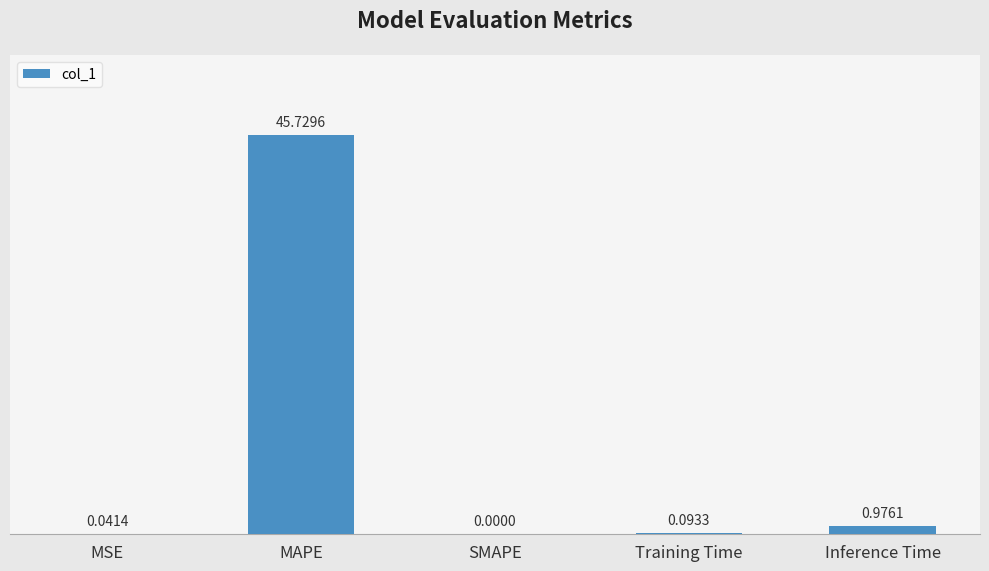

How many values exceed 0?

4